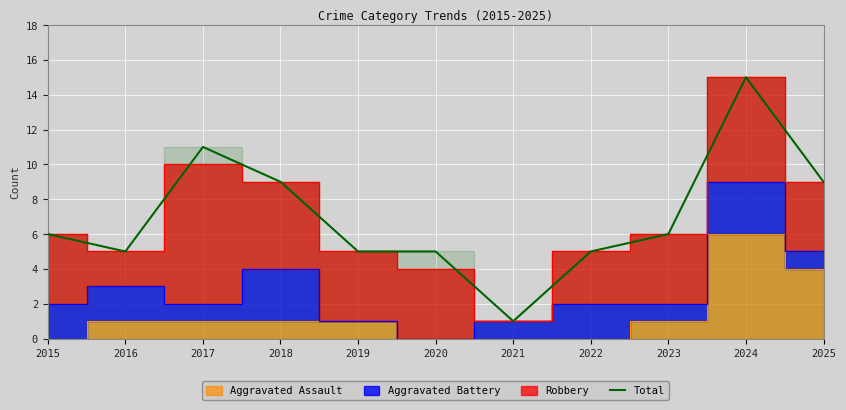

At which label does the data first exceed 6?

2017